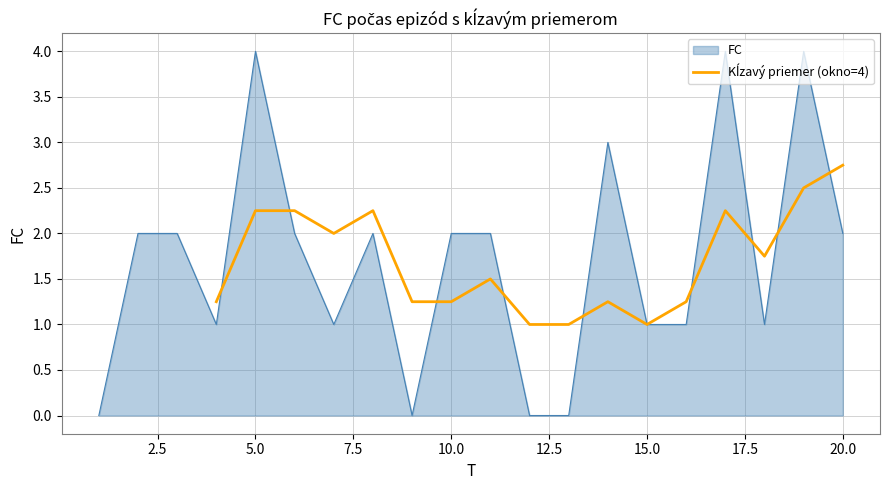

Does the chart display data point markers on the line(s)?

No